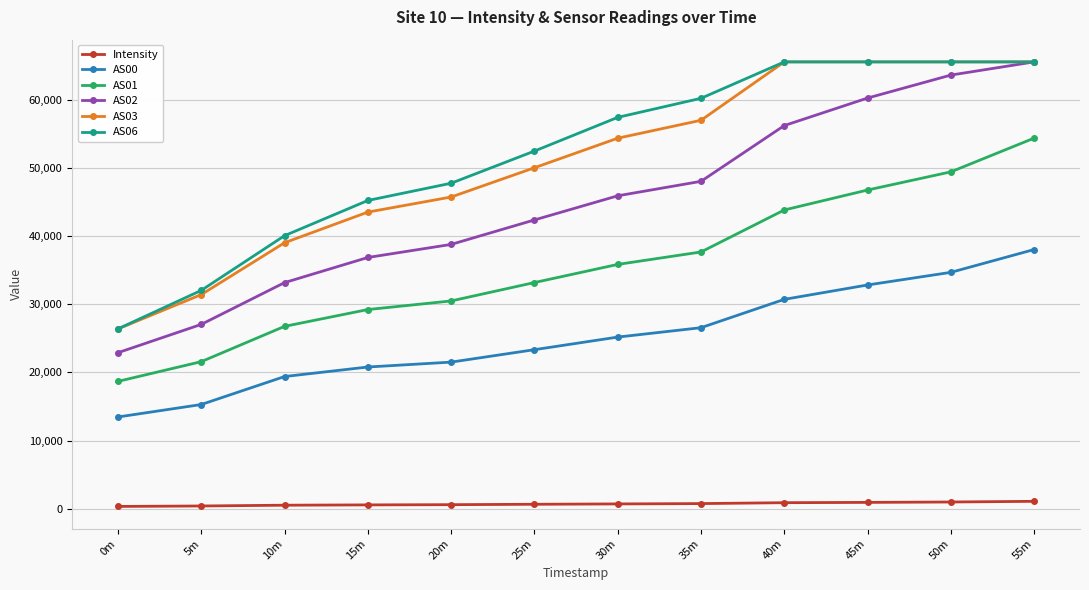

How many values in the Intensity series are below 708?

6